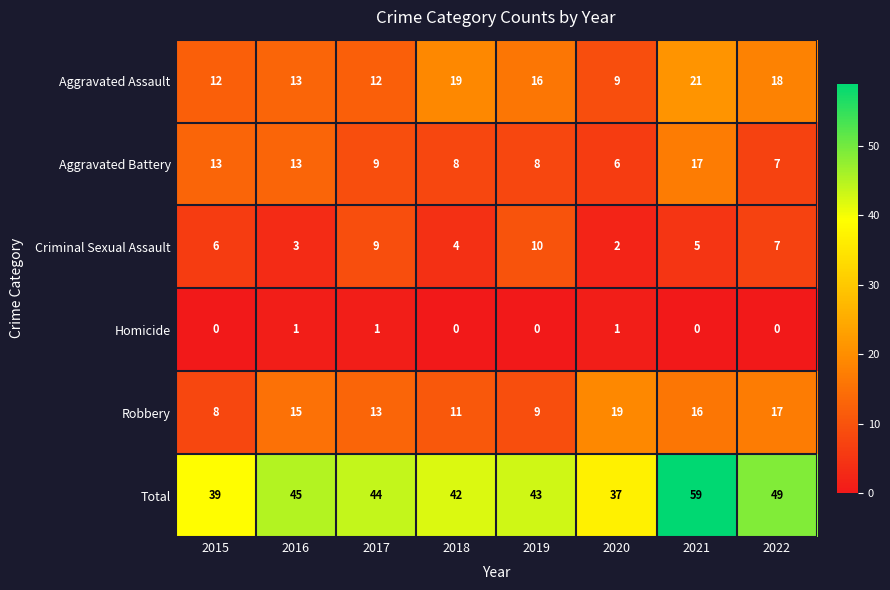

The value of Homicide at 2016 is 0. True or false?

False